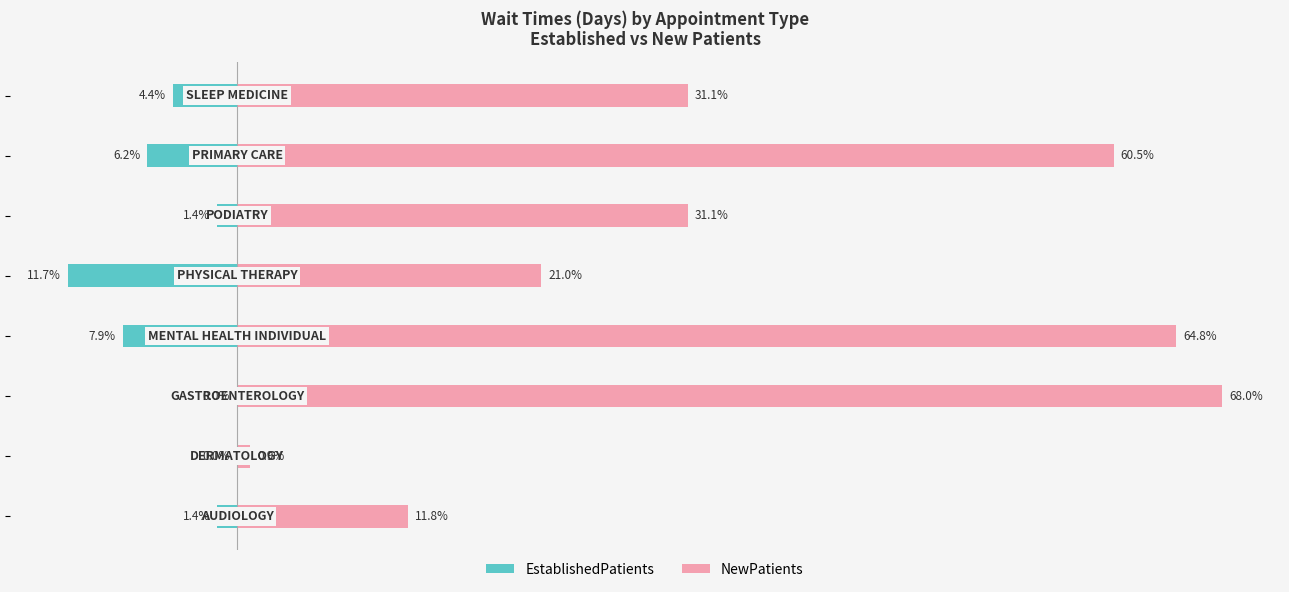

What position from the right is 30?

3